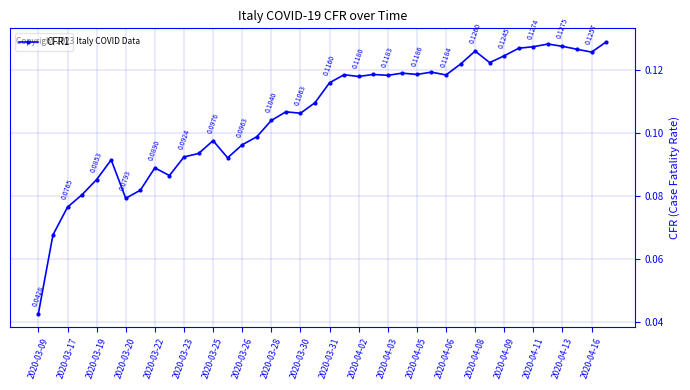

How many points are higher than both their immediate neighbors (excluding endpoints)?

10